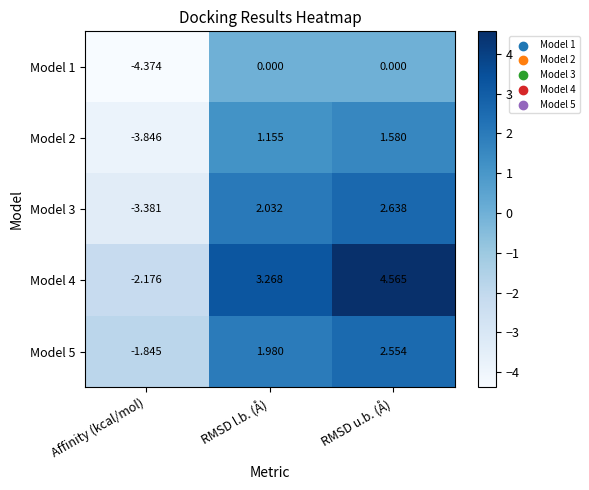

What is the difference between the highest and lowest values at Affinity (kcal/mol)?

2.5